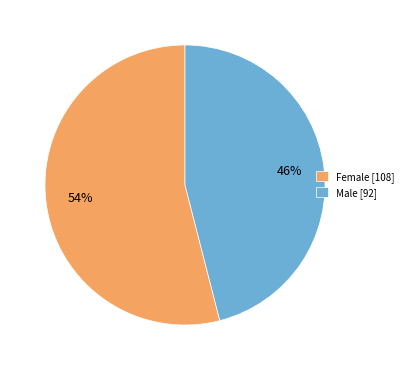

Do Female and Male together represent more than half of the pie?

Yes